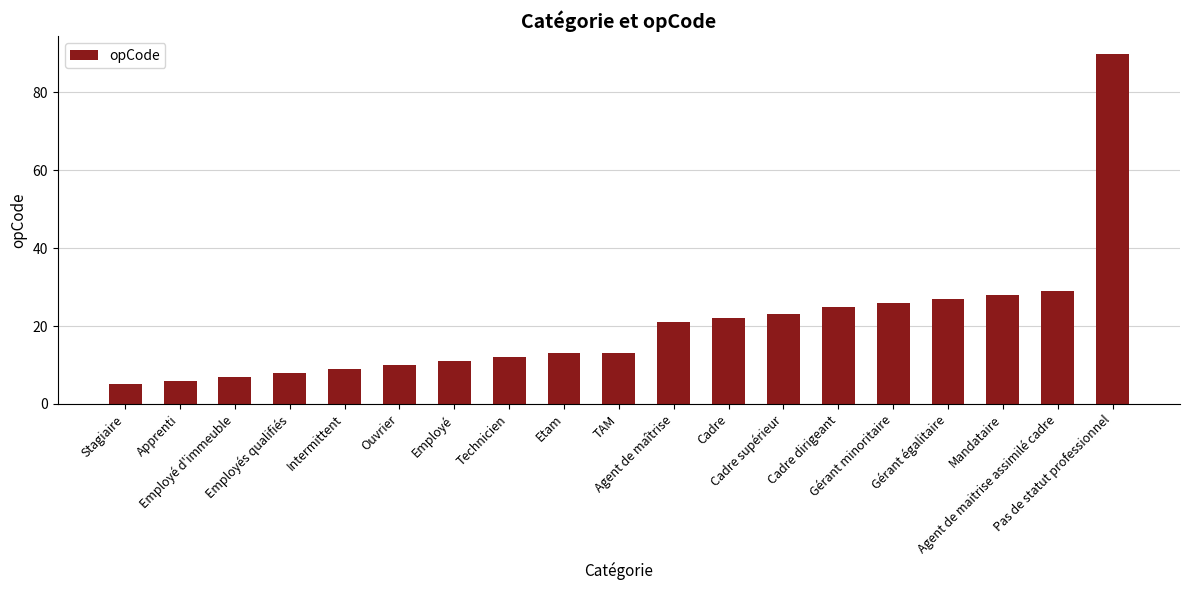

Are the bars grouped side by side (vs. stacked)?

No